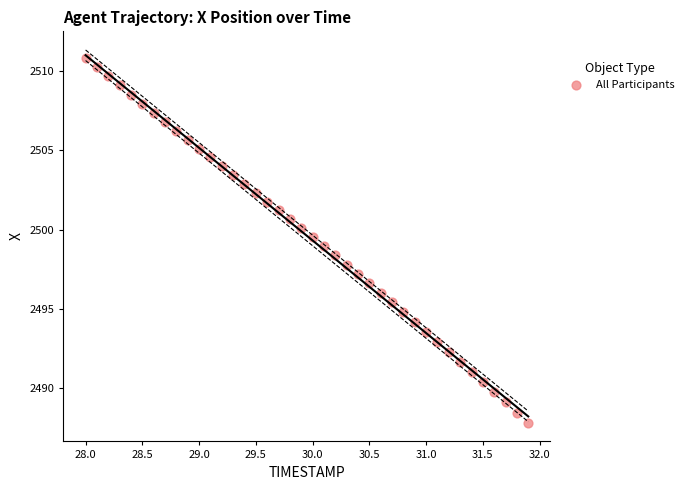

What is the range of X values (max minus min)?

3.9